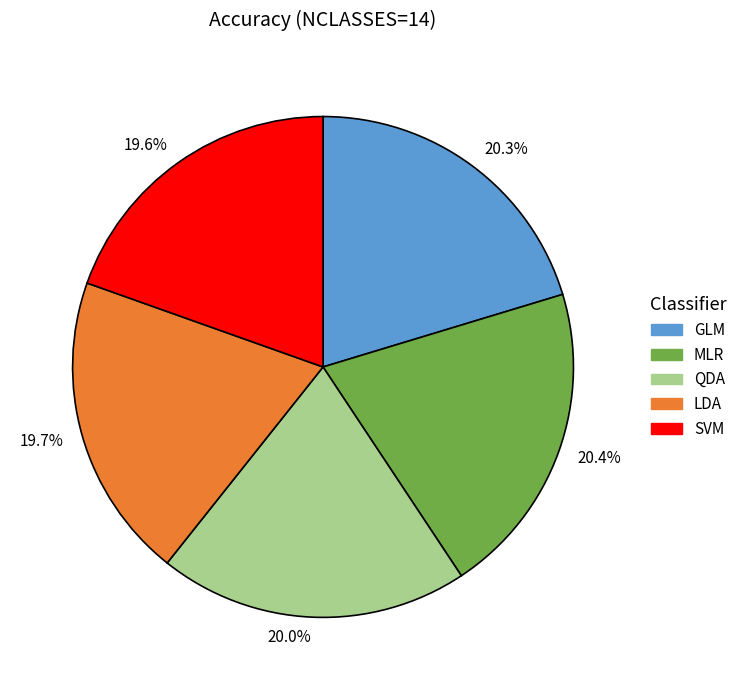

Is SVM the majority of the pie?

No